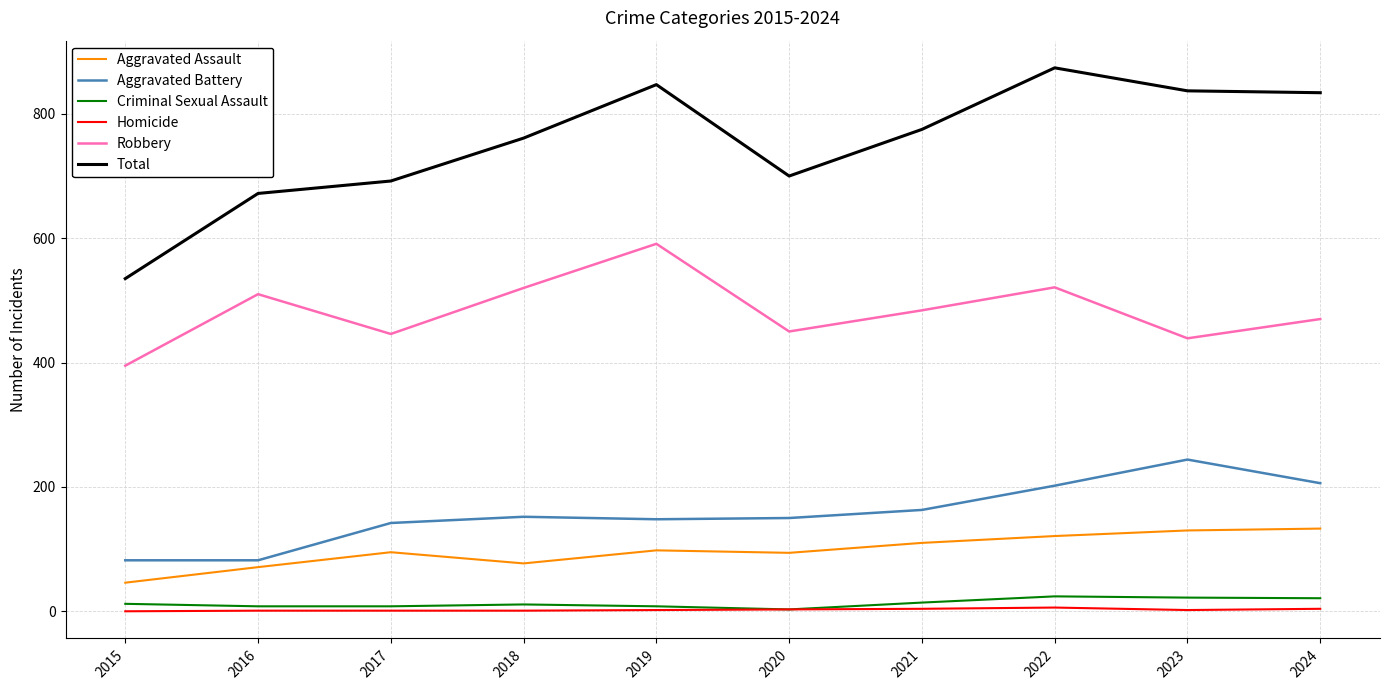

Rank the series by their maximum value, from lowest to highest.

Homicide, Criminal Sexual Assault, Aggravated Assault, Aggravated Battery, Robbery, Total